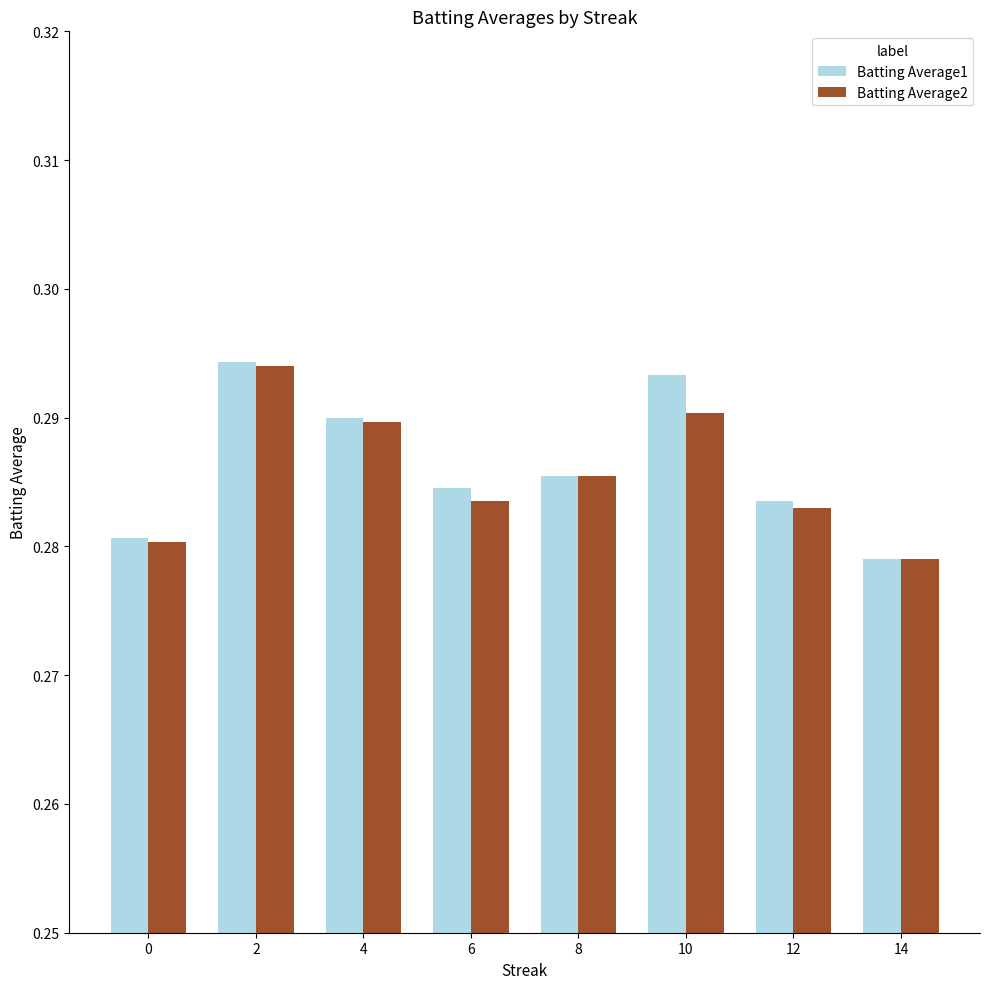

At which label does Batting Average1 reach its peak?

2